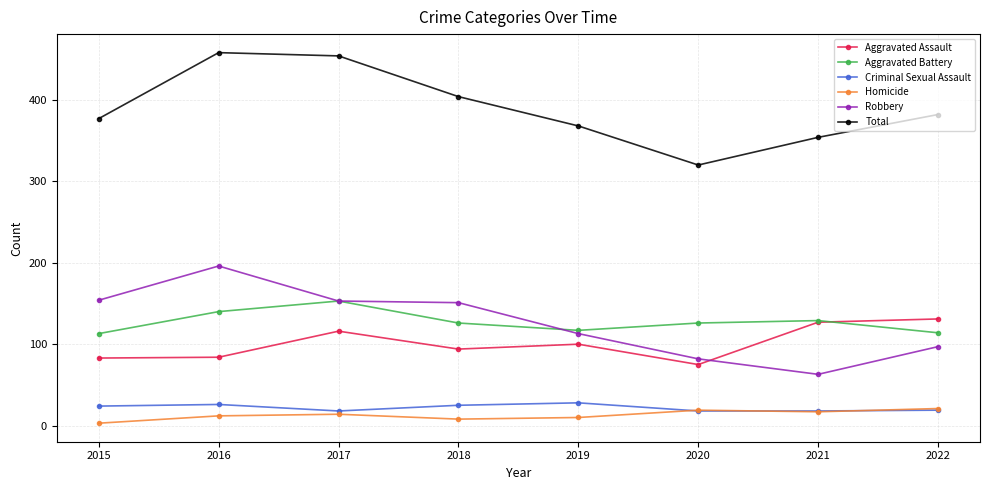

True or false: Criminal Sexual Assault and Aggravated Assault cross at least once.

False